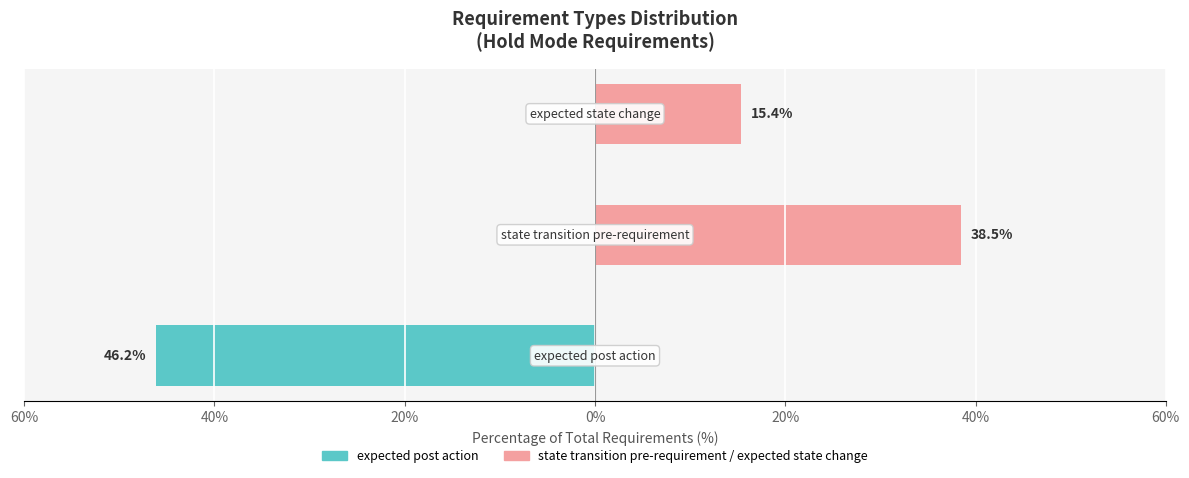

True or false: state transition / state change has a value of 0.0 at 60%.

True